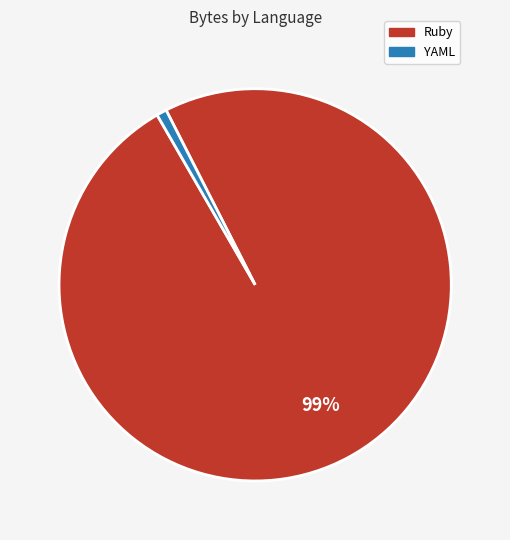

Rank the categories by value from highest to lowest.

Ruby, YAML